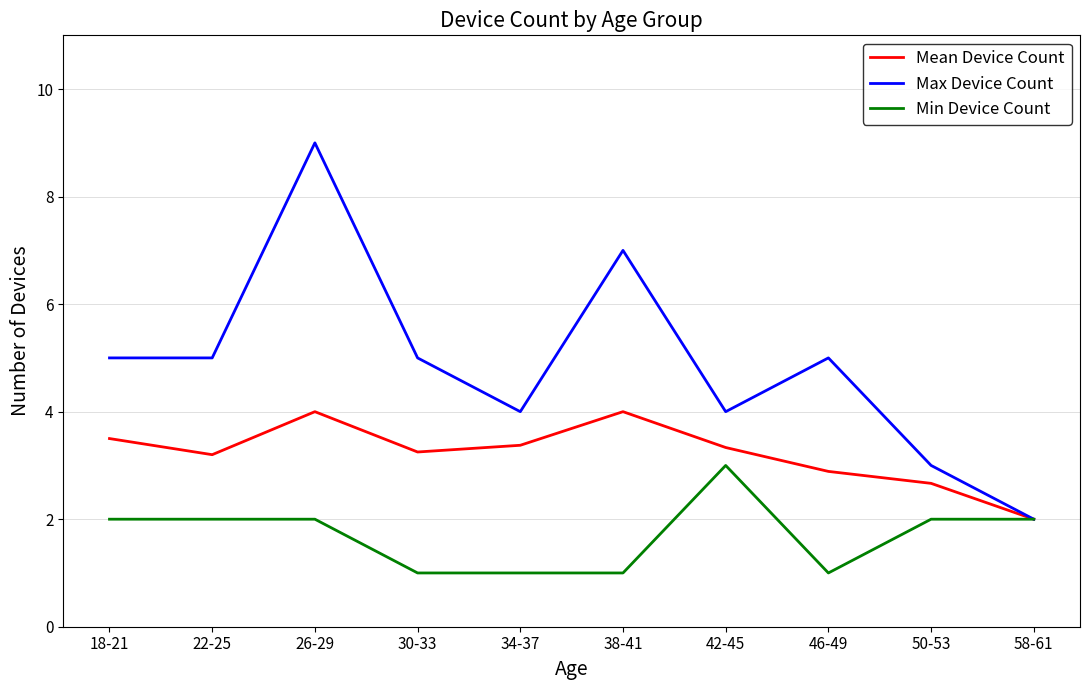

Which series has the widest spread of values?

Max Device Count